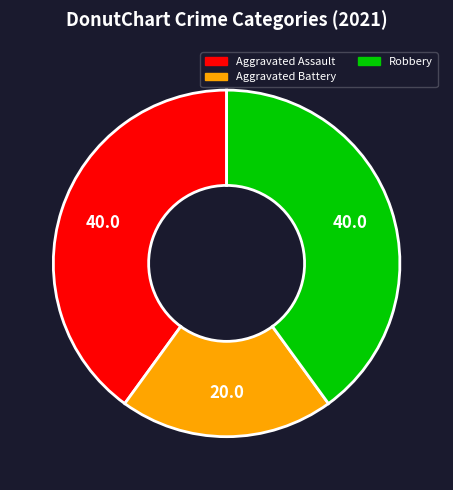

True or false: Aggravated Battery accounts for 20% of the total.

True